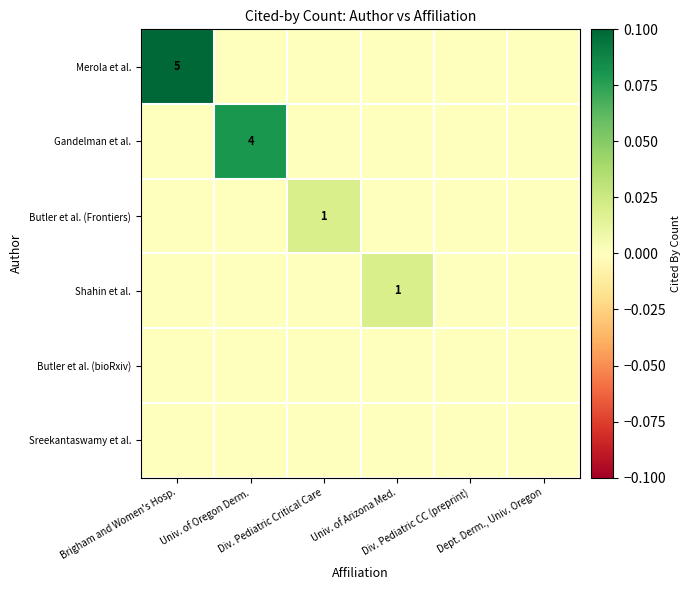

At which category is the sum across all series the highest?

Brigham and Women's Hosp.